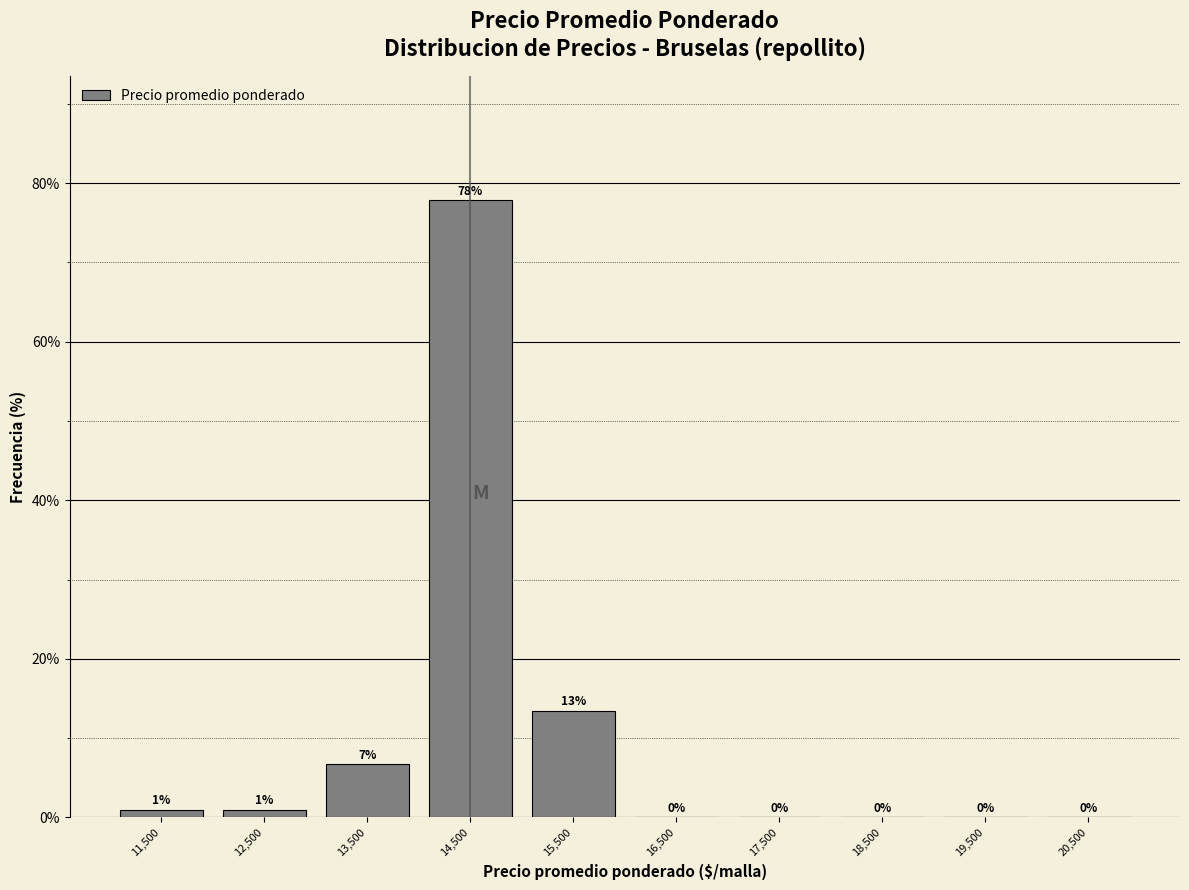

What is the sum of all values?

100.0